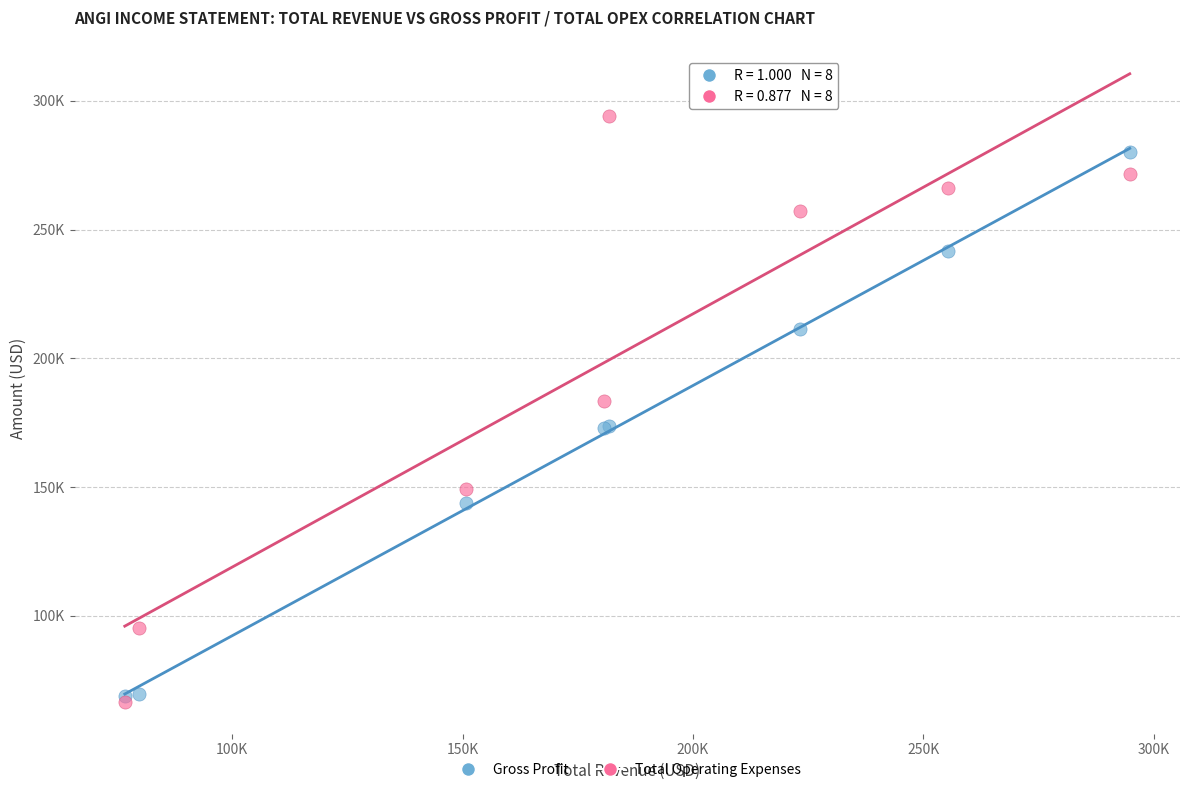

Which series has the largest Y range (max minus min)?

Total Operating Expenses